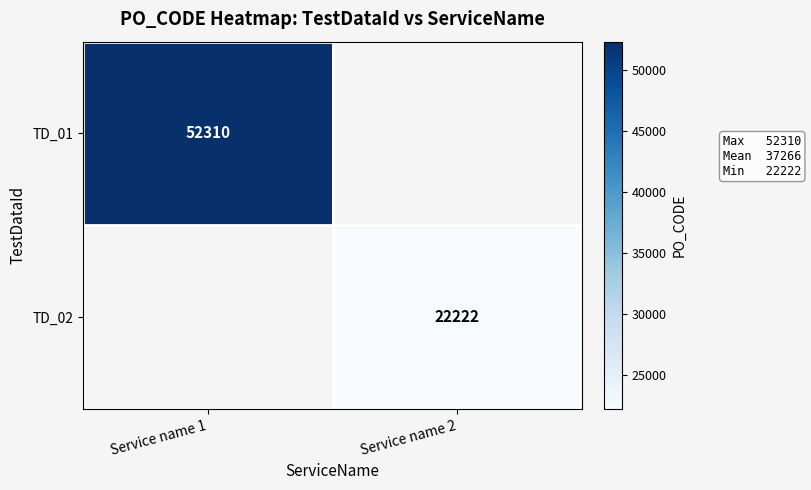

Is the value of TD_02 at Service name 2 greater than the value of TD_01 at Service name 1?

No